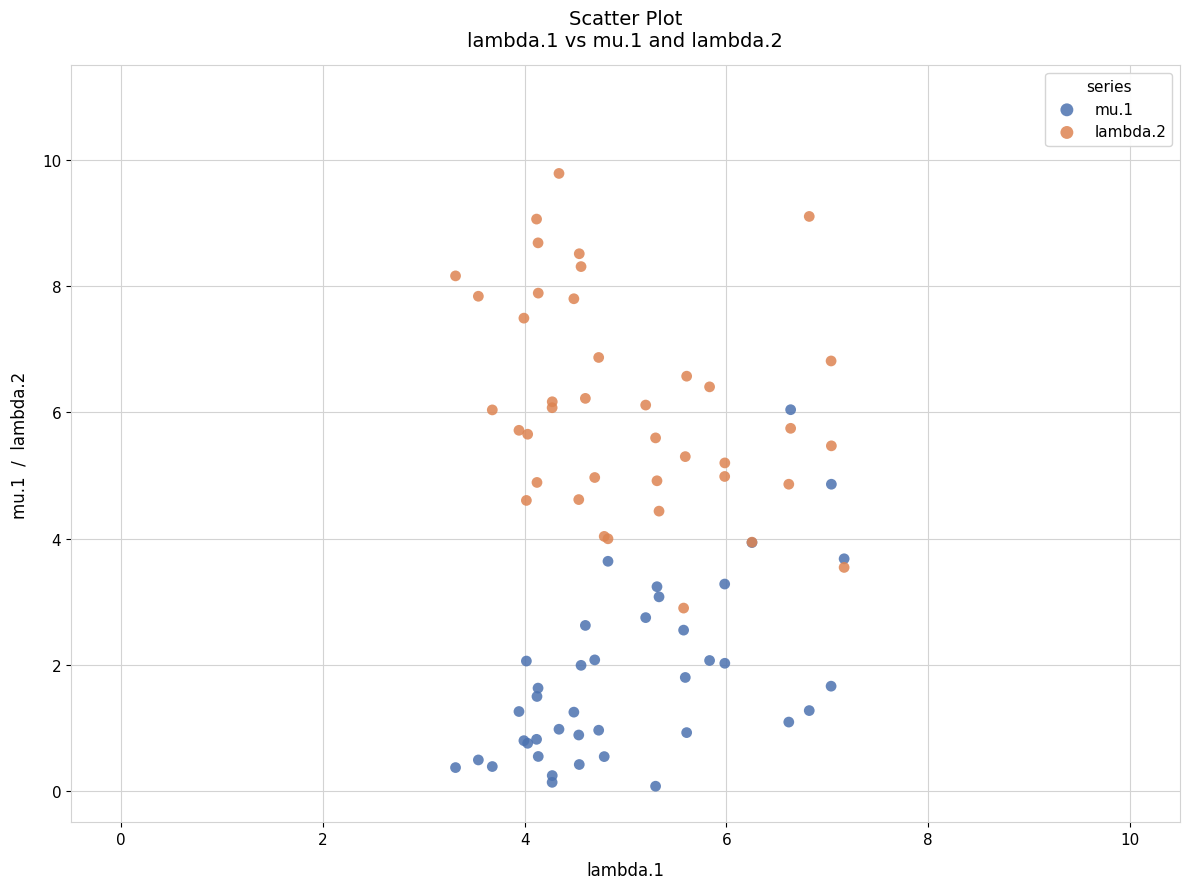

What is the X range (max minus min) for the scatter plot?

3.9